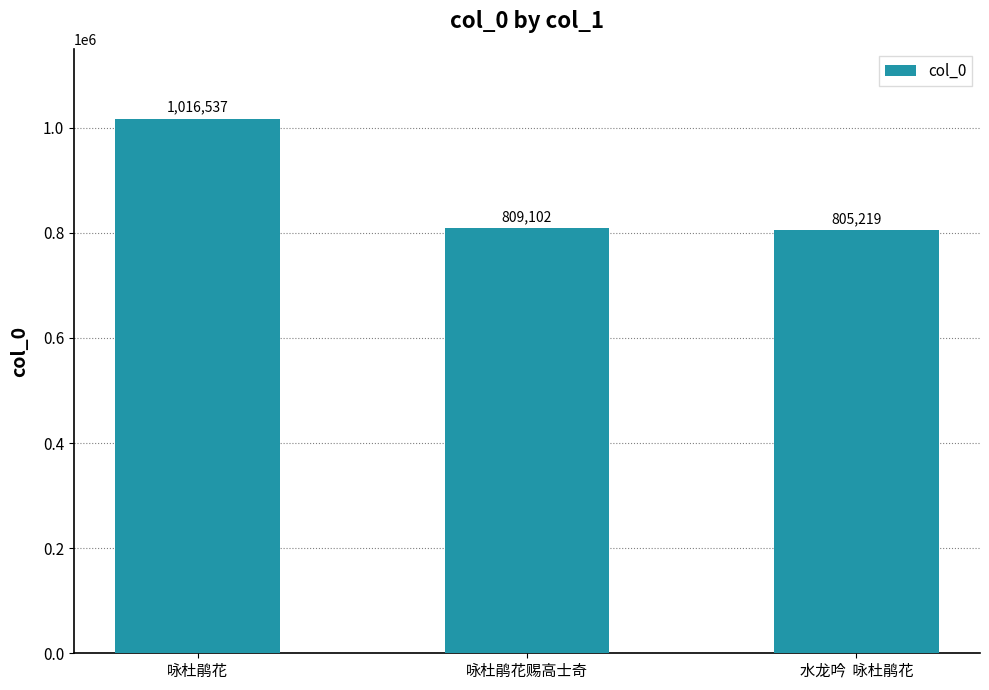

Rank the categories by value from highest to lowest.

咏杜鹃花, 咏杜鹃花赐高士奇, 水龙吟  咏杜鹃花